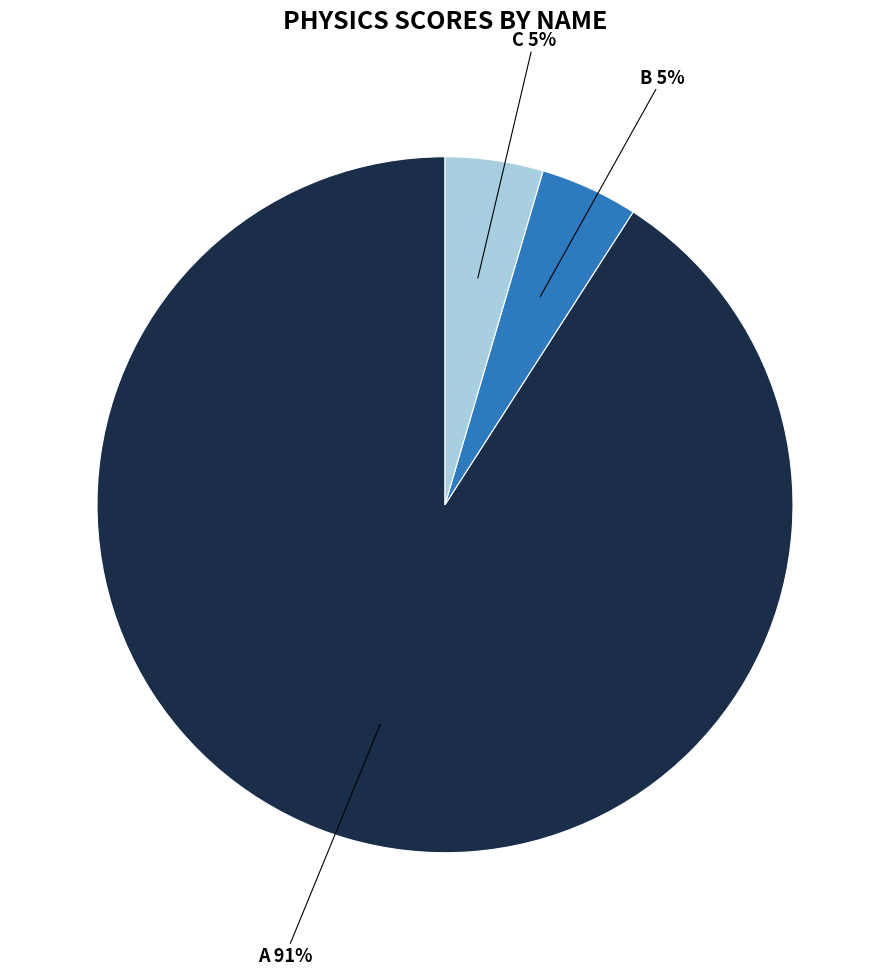

To the nearest percent, what is the average slice percentage?

33%